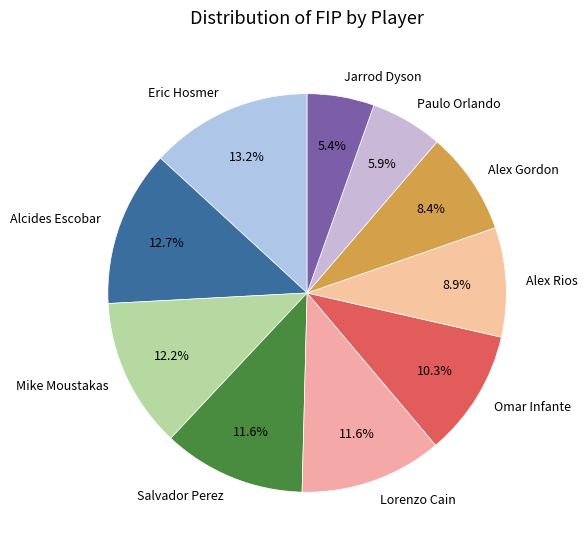

The Salvador Perez slice represents 1% of the pie. True or false?

False